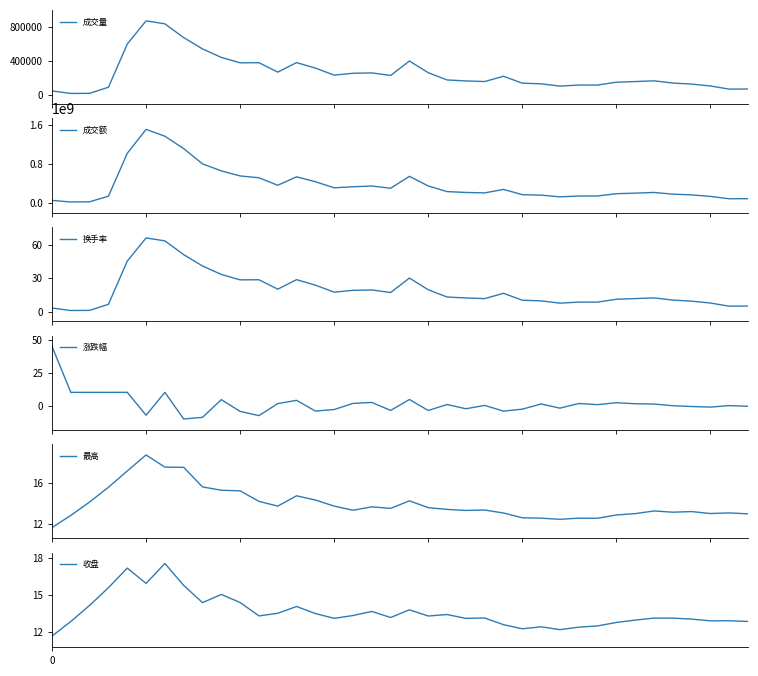

True or false: 收盘 has more than 0 interior local peaks.

True